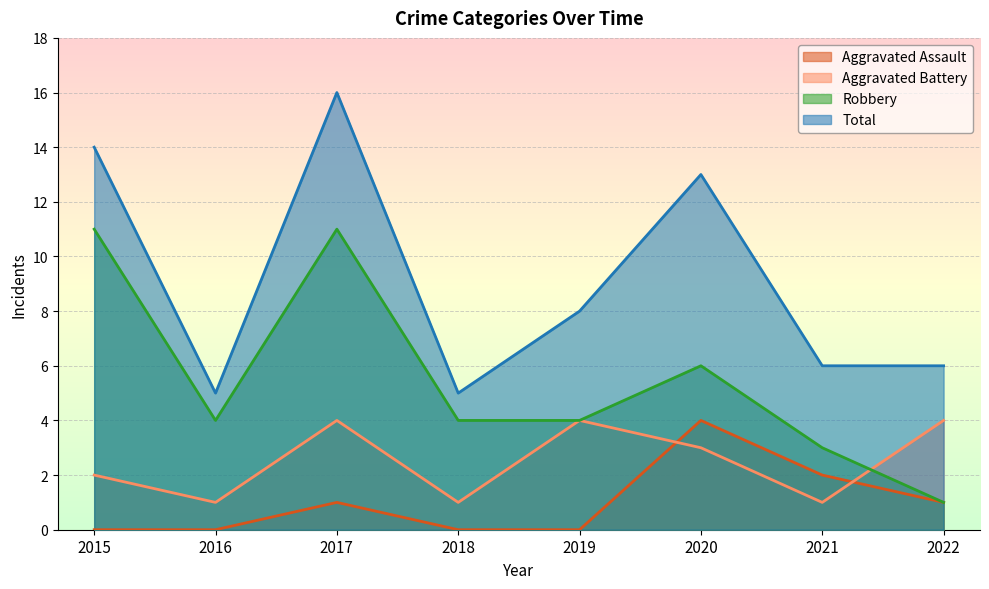

At which category is the sum across all series the highest?

2017